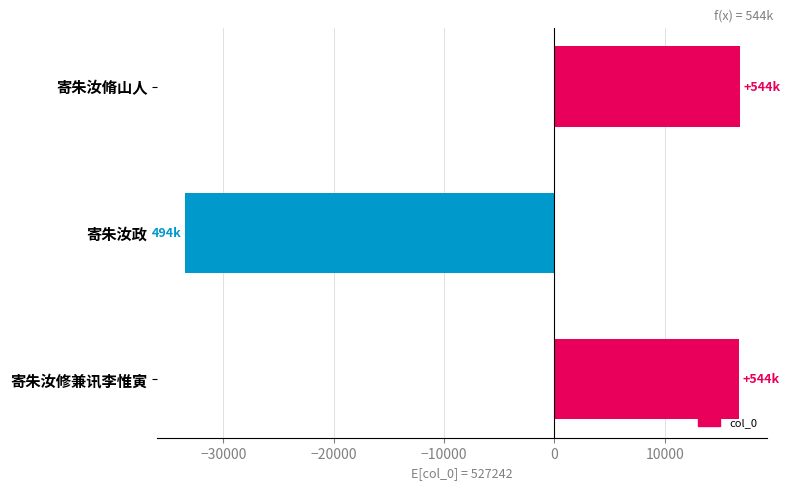

What is the sum of the values at 寄朱汝脩山人 and 寄朱汝政?

-16733.7